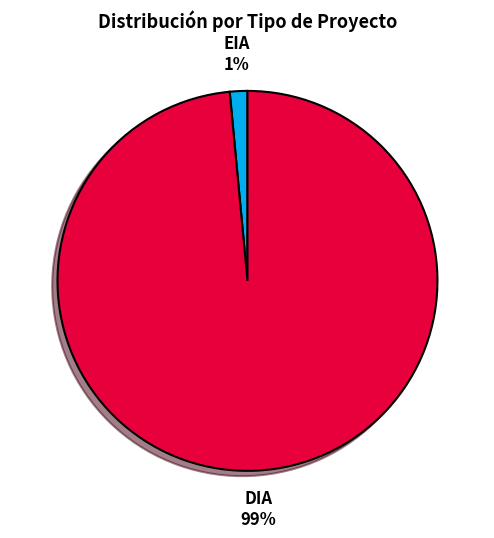

To the nearest percent, what is the combined percentage of DIA and EIA?

100%